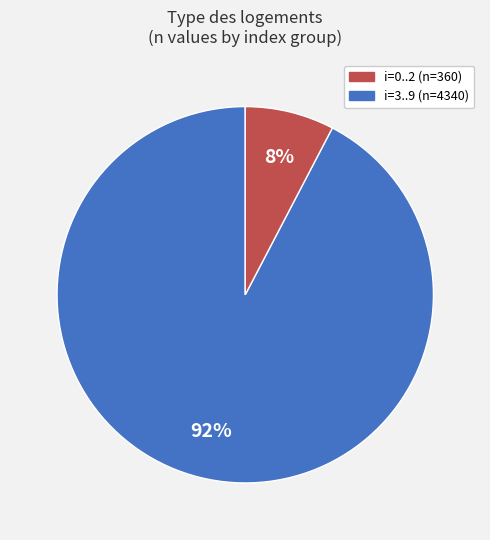

Is there any slice that represents more than half of the pie?

Yes